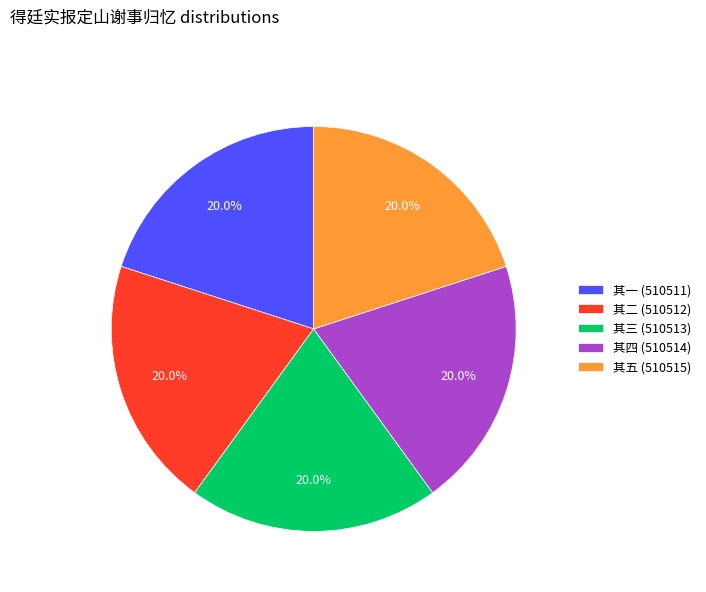

How many segments does this pie chart have?

5